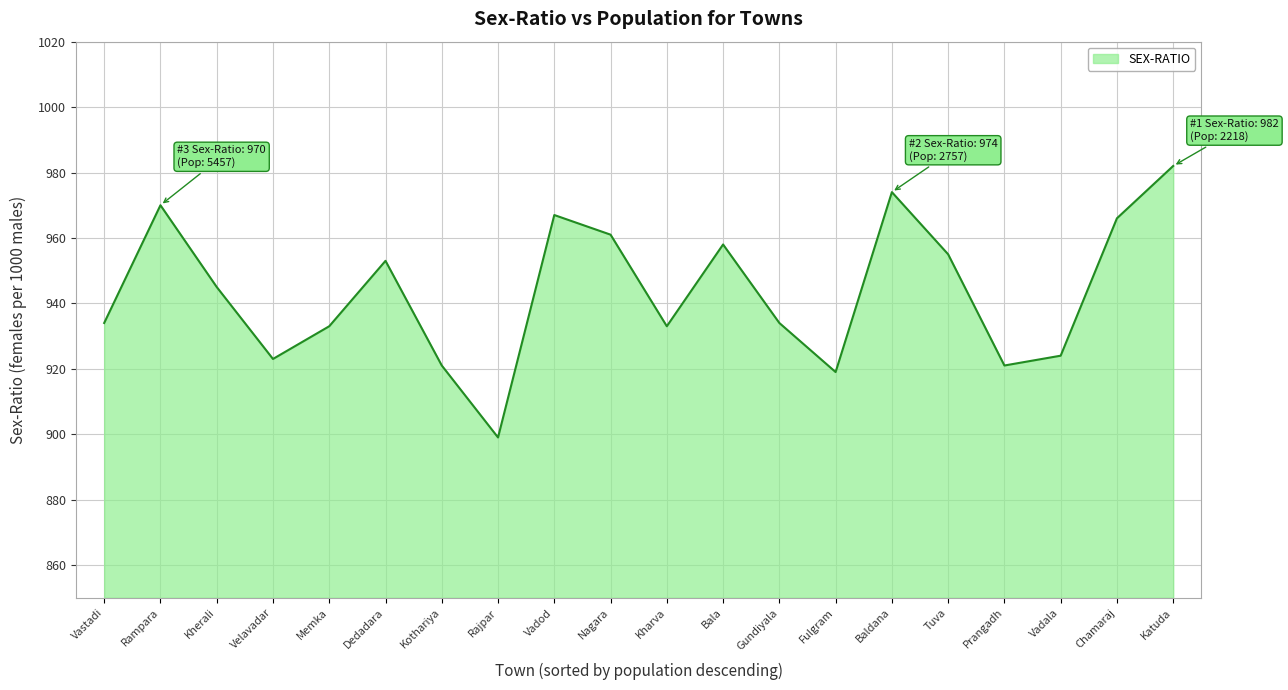

Where does the data first go above 945?

Rampara